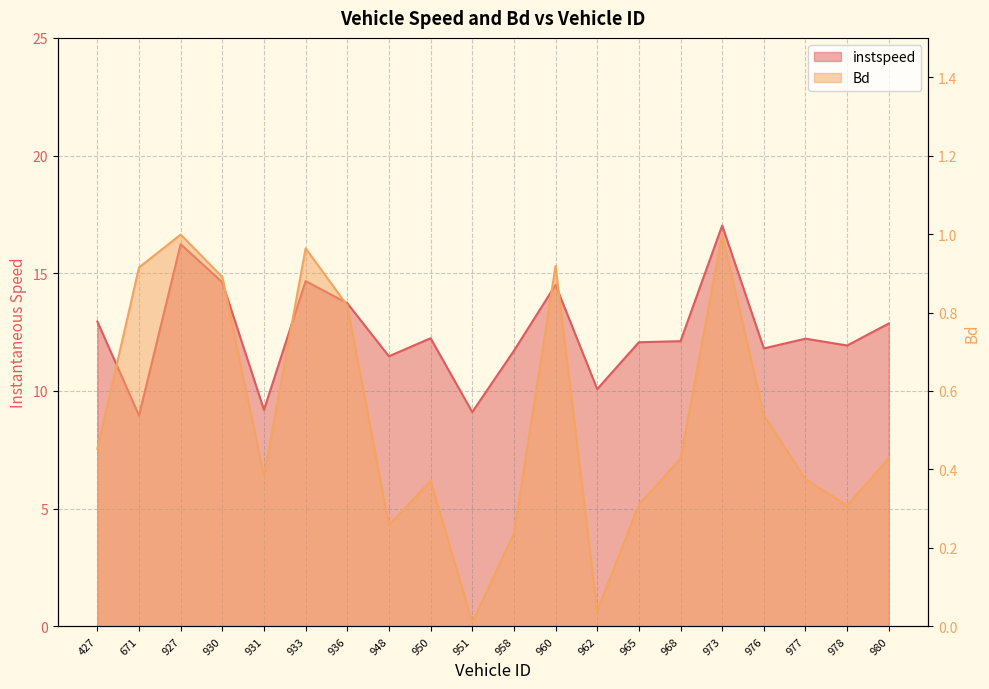

Between 927 and 962, which is larger?

927